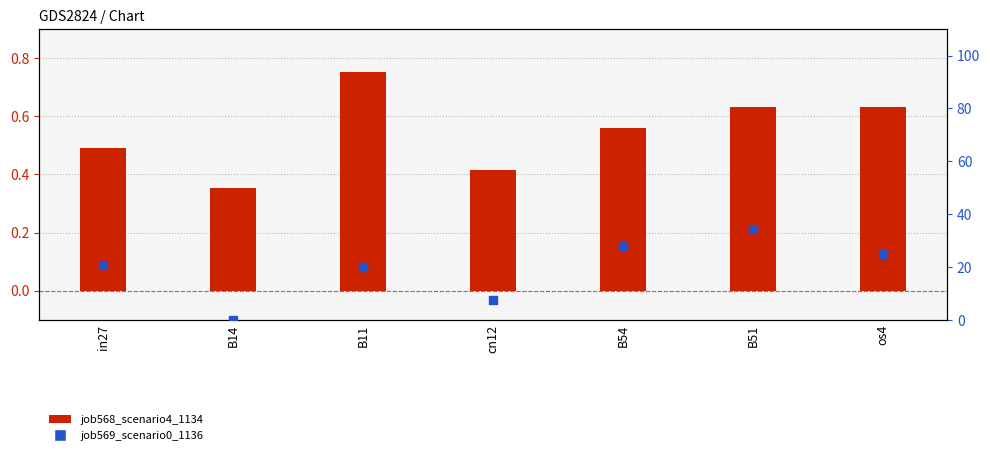

Is the value of job568_scenario4_1134 at os4 greater than the value of job569_scenario0_1136 at in27?

No